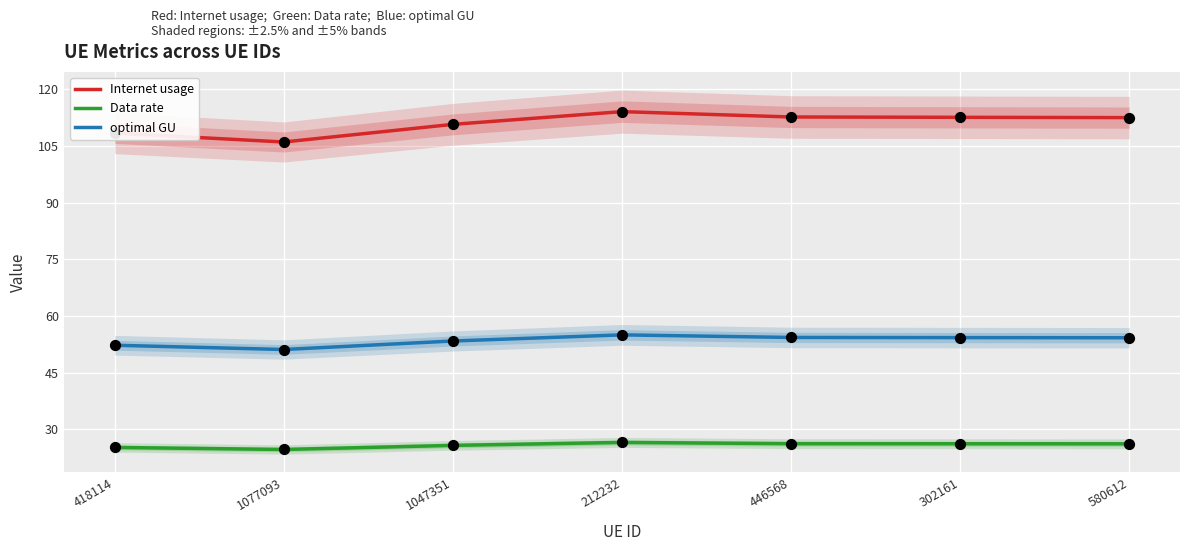

Is the value of optimal GU at 212232 greater than the value of Data rate at 1077093?

Yes